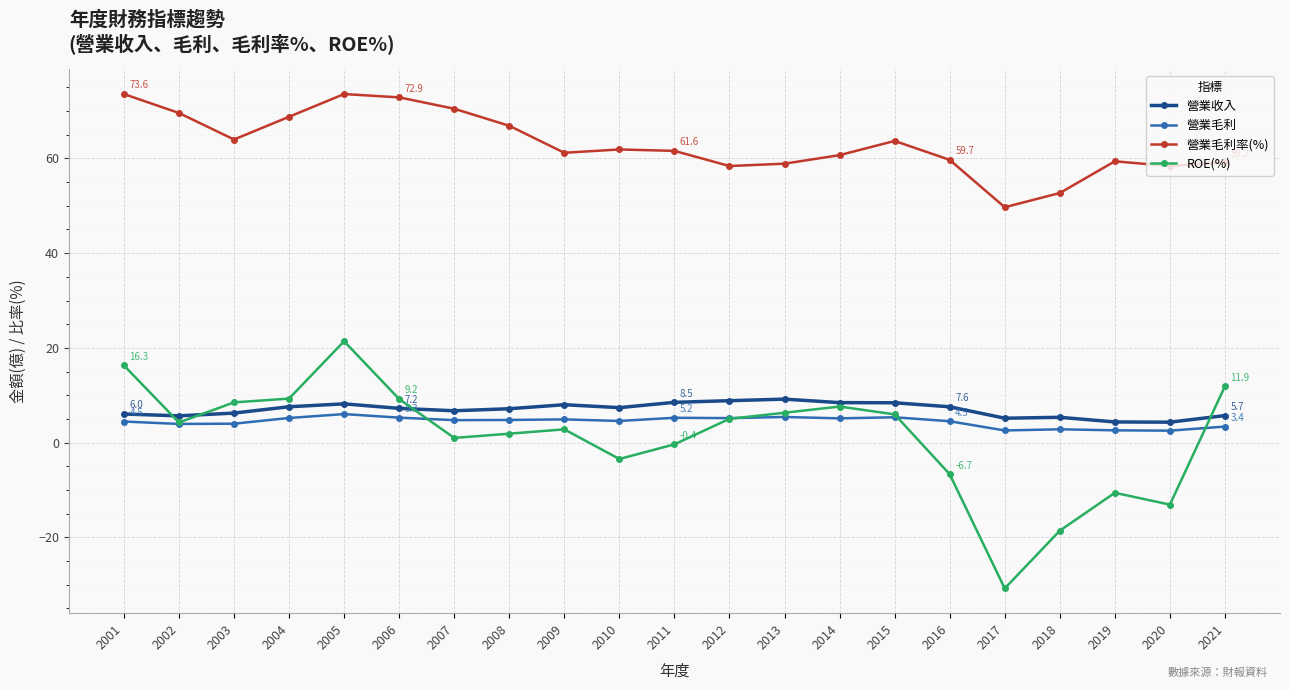

Is it true that 營業收入 equals 8.2 at 2005?

True